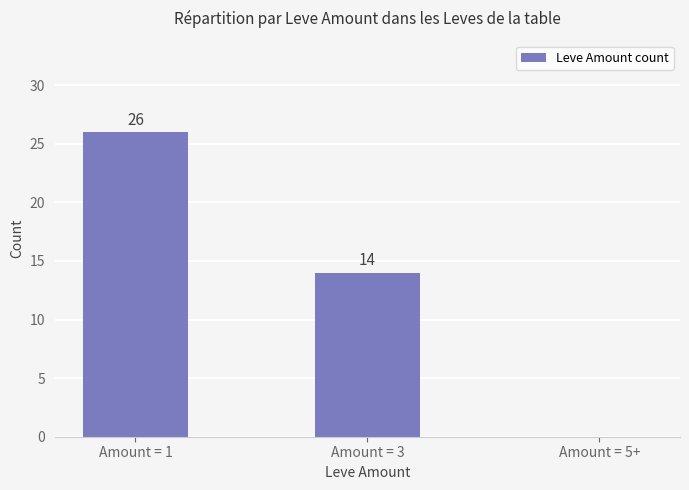

Reading left to right, list all the values displayed in this chart.

Amount = 1=26	Amount = 3=14	Amount = 5+=0